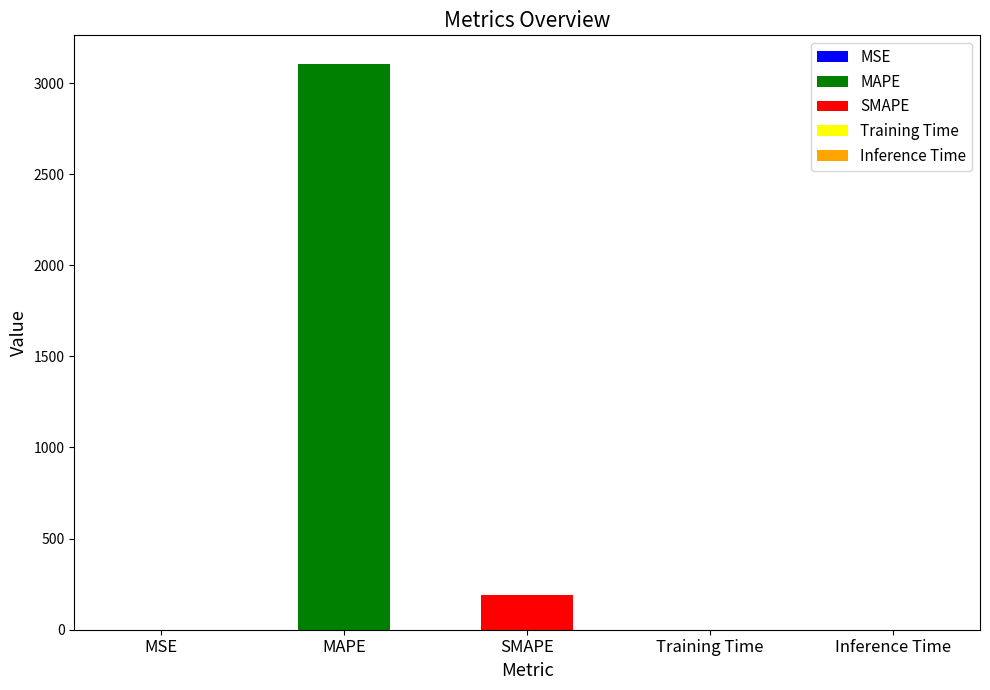

Does the chart contain stacked bars?

No